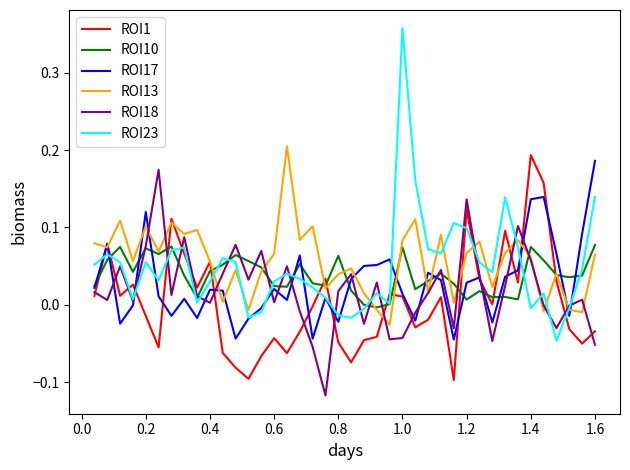

Which series has the widest spread of values?

ROI23